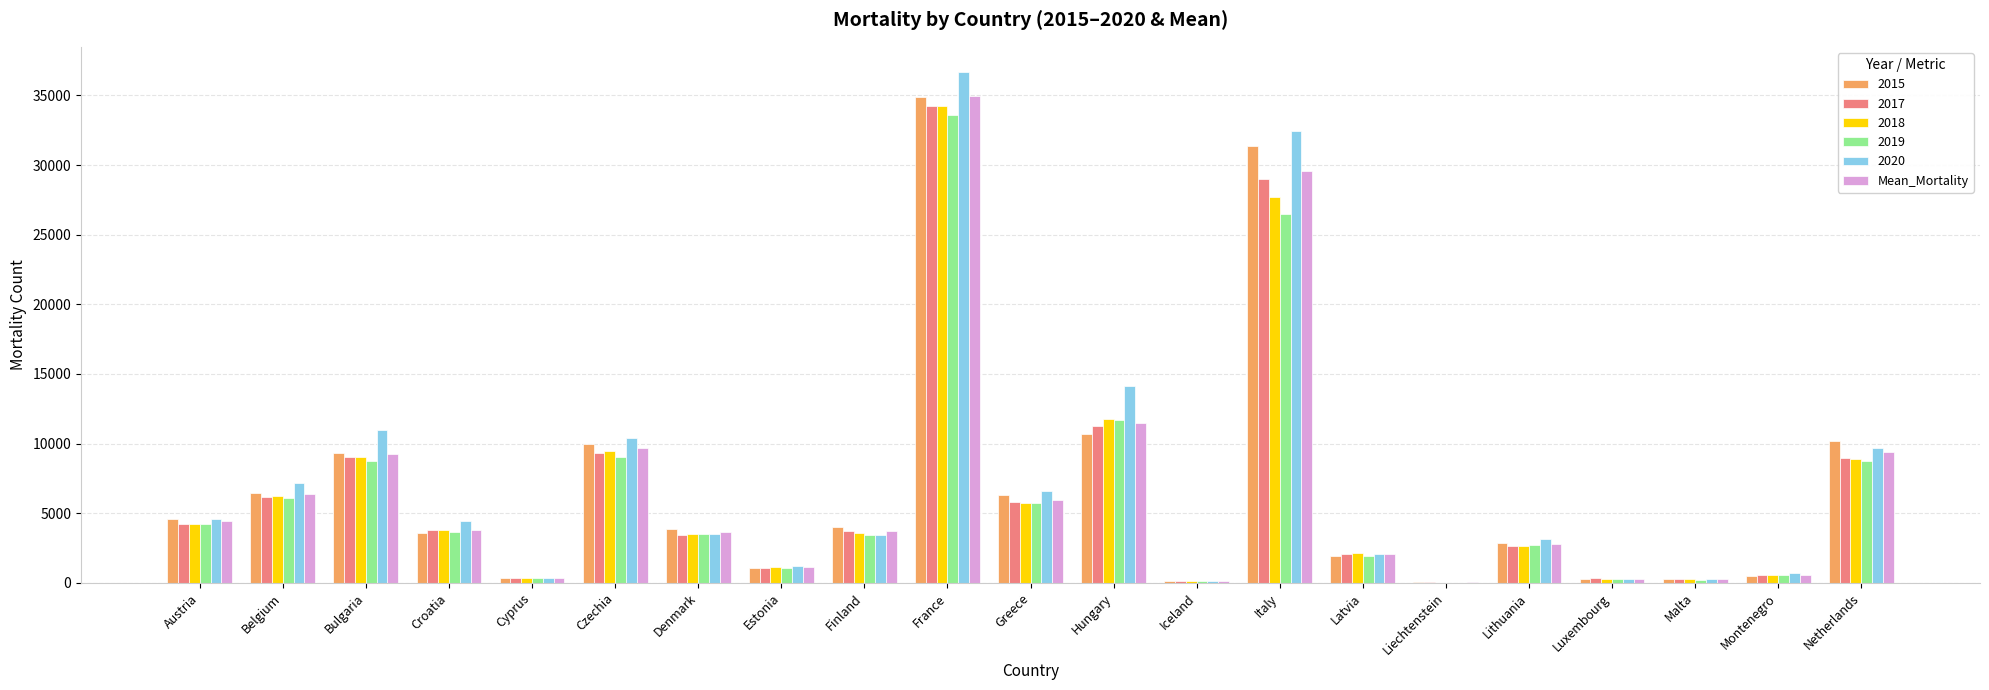

Is the value of 2017 at Iceland greater than the value of 2020 at Hungary?

No